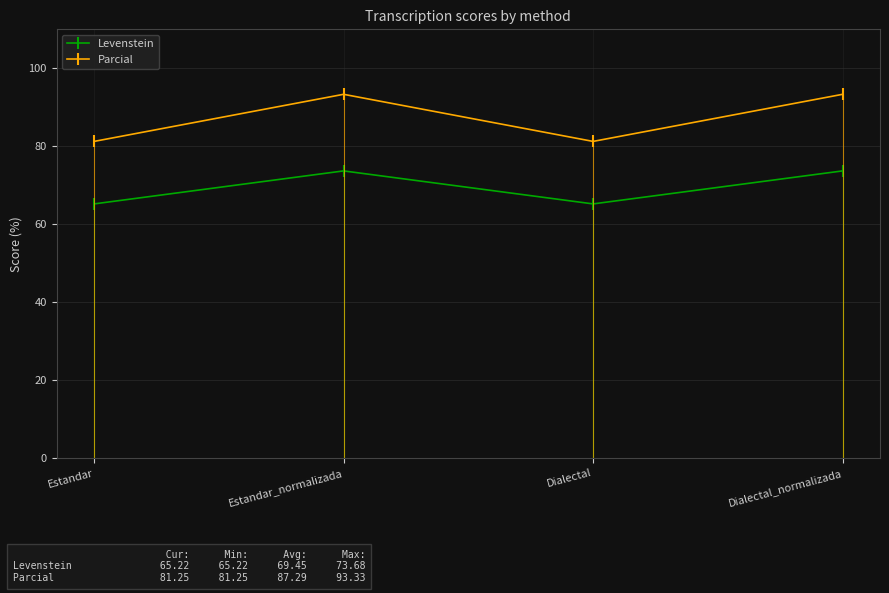

Is it true that Parcial equals 93.3 at Dialectal_normalizada?

True